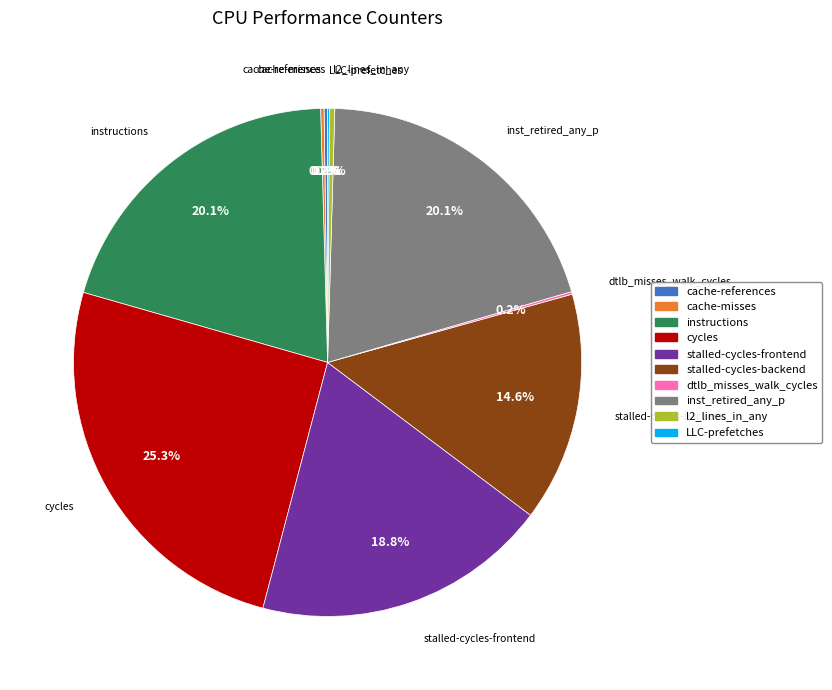

What is the largest slice in the pie chart?

cycles